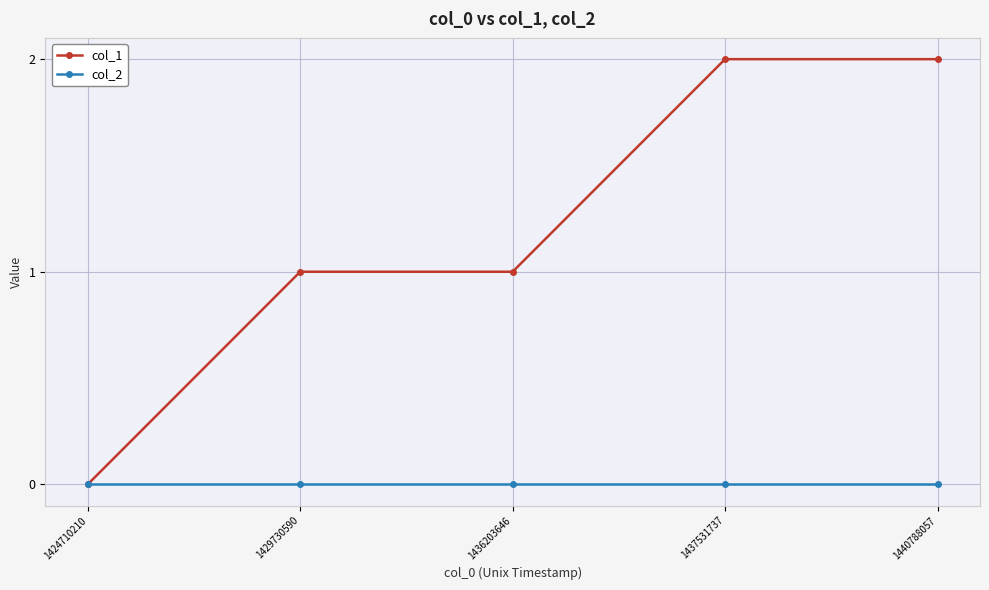

Which series has the largest total across all categories?

col_1